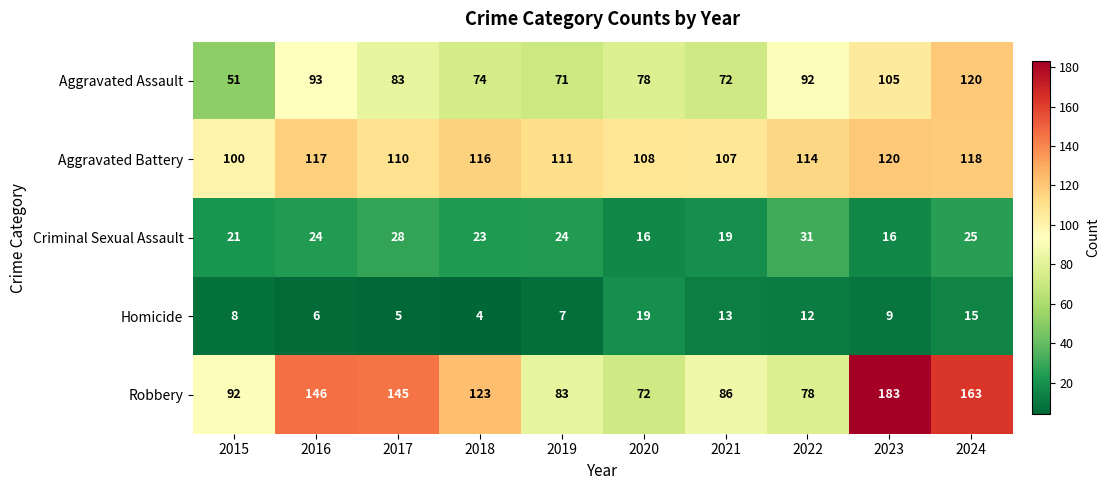

Which series has the largest range (max minus min)?

Robbery